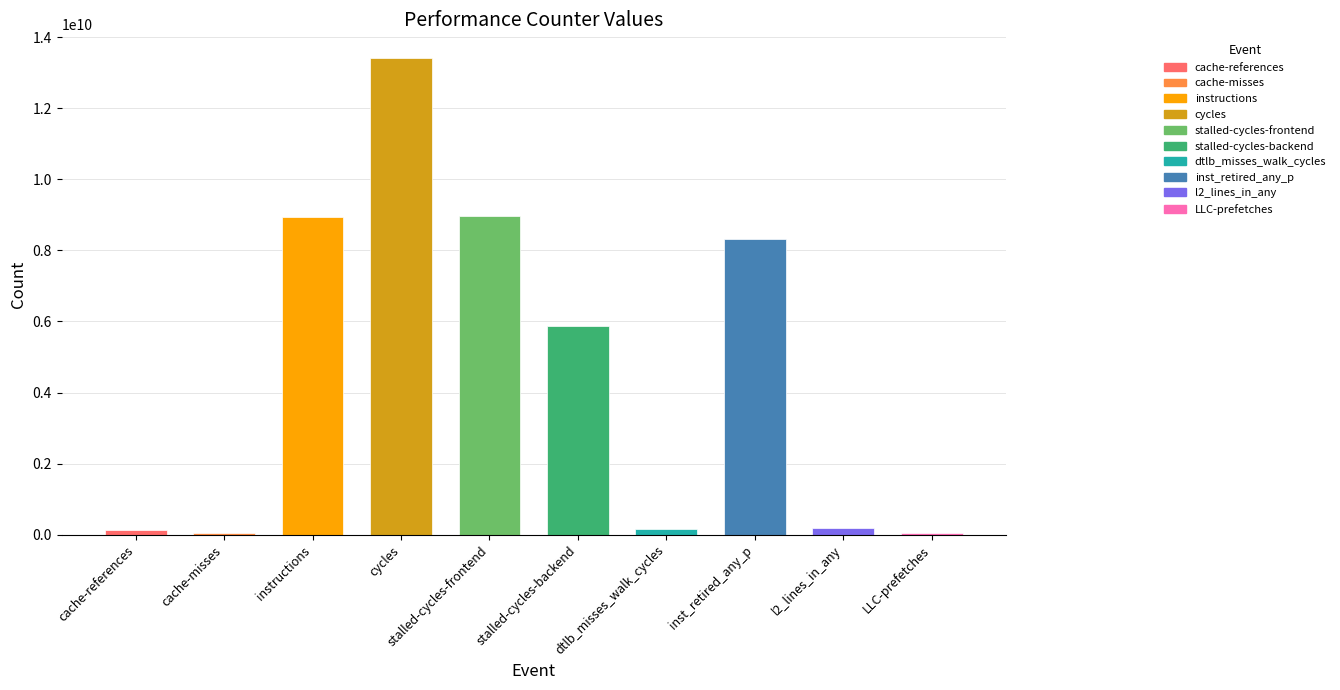

Which label corresponds to the largest value in the chart?

cycles